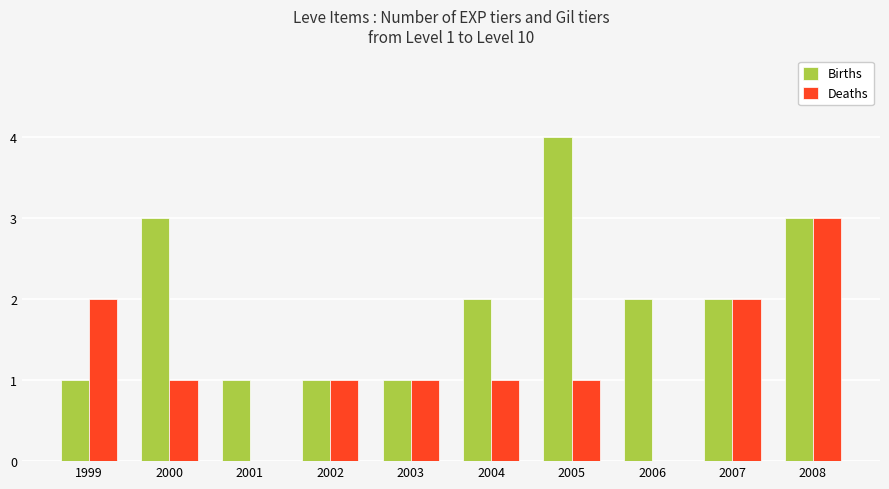

Reading right to left, list all the values displayed in this chart.

Births: 3	2	2	4	2	1	1	1	3	1
Deaths: 3	2	0	1	1	1	1	0	1	2